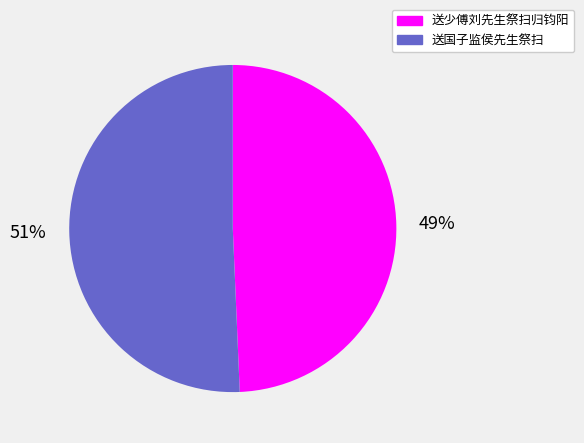

Approximately how many times larger is the value at 送少傅刘先生祭扫归钧阳 compared to 送国子监侯先生祭扫?

1.0